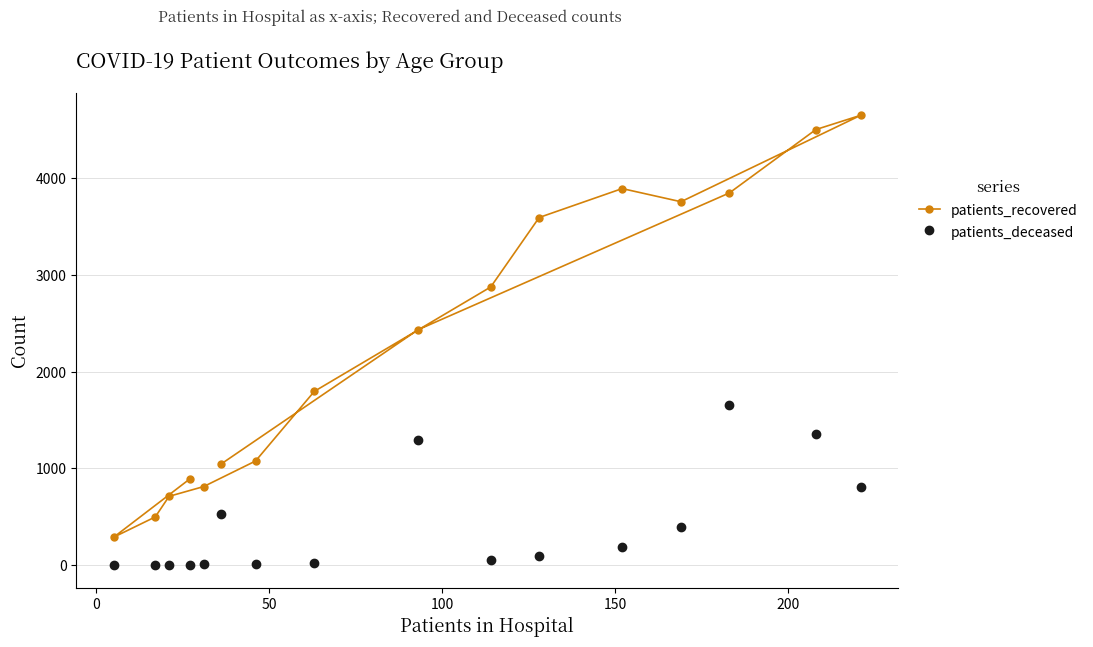

True or false: patients_recovered and patients_deceased cross at least once.

False